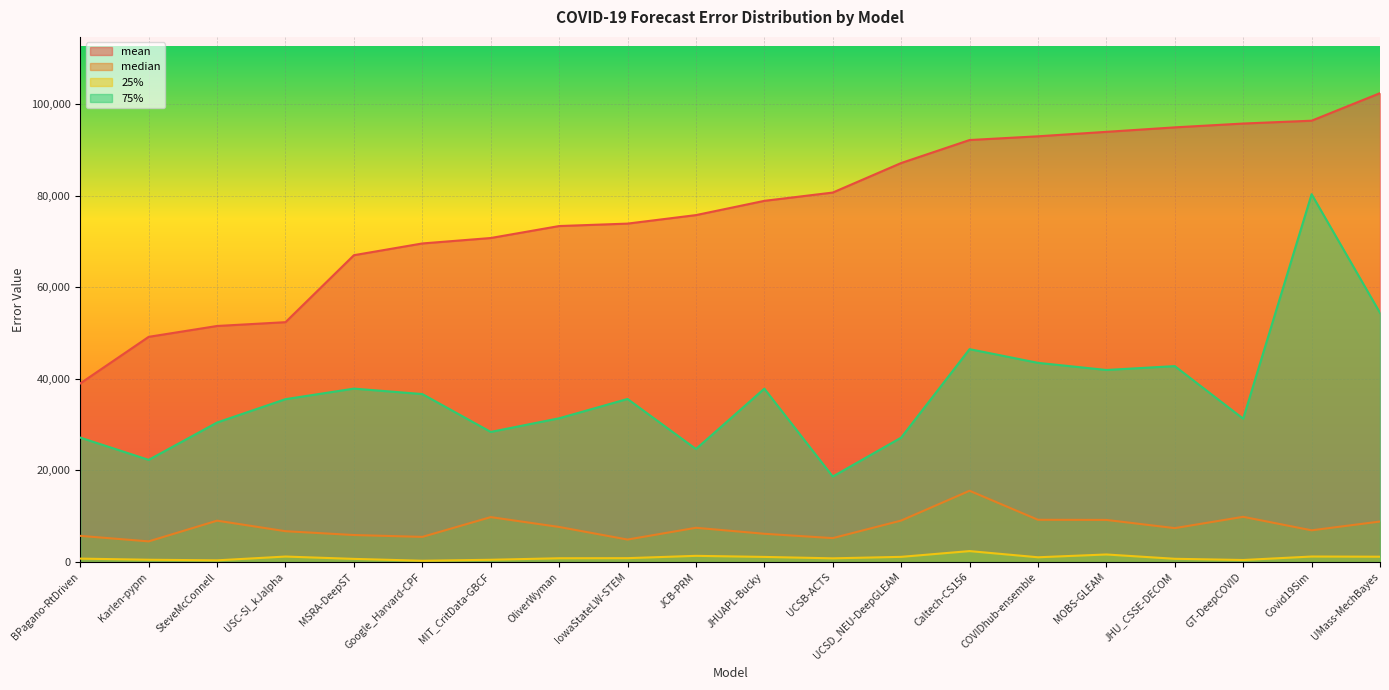

Rank the series at OliverWyman from highest to lowest value.

mean, 75%, median, 25%